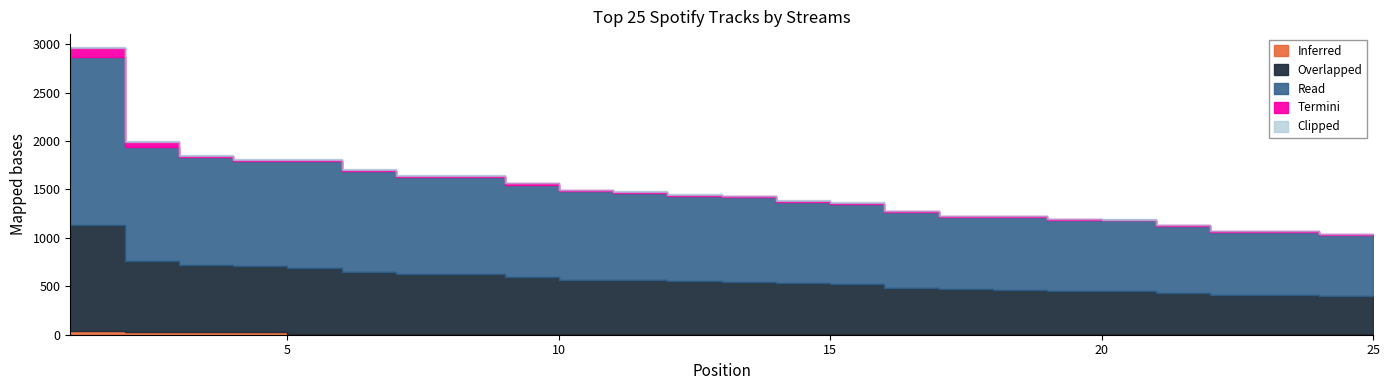

What value does the data have at 20, to the nearest 50?

1200